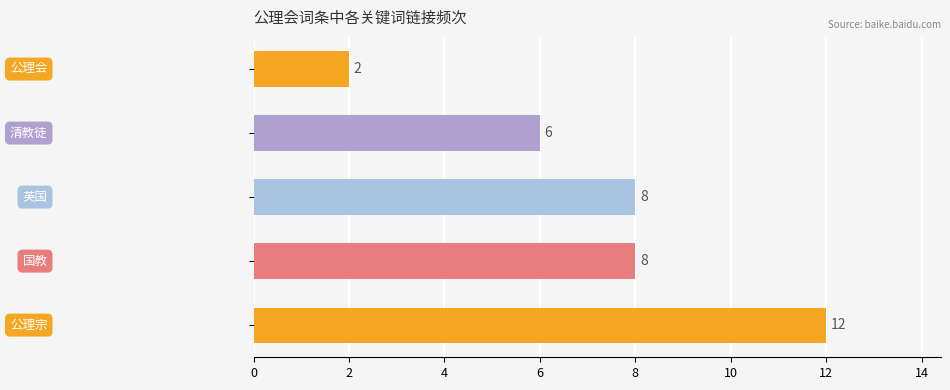

What is the difference between the second highest and minimum values?

6